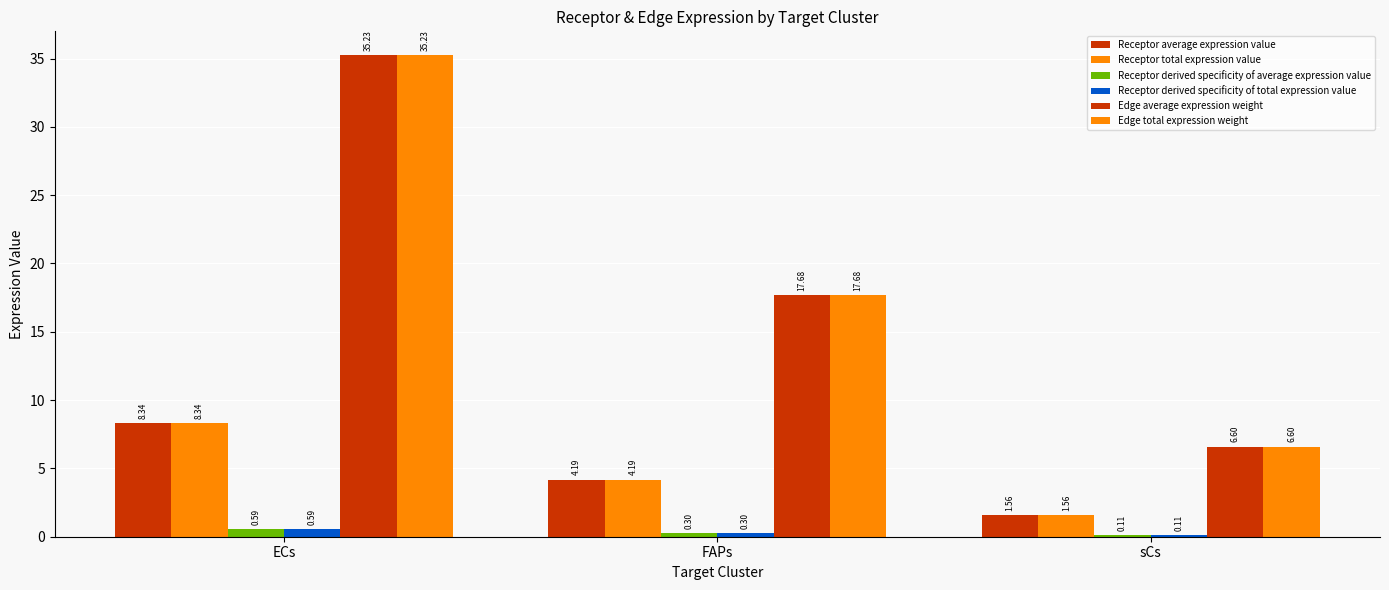

How many groups of bars are there?

3